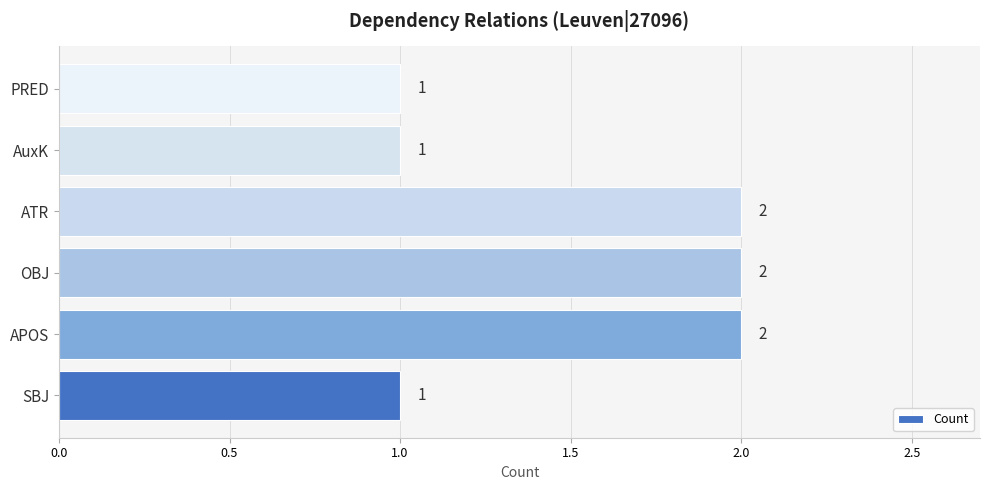

Reading top to bottom, extract all data points from this chart.

PRED=1	AuxK=1	ATR=2	OBJ=2	APOS=2	SBJ=1